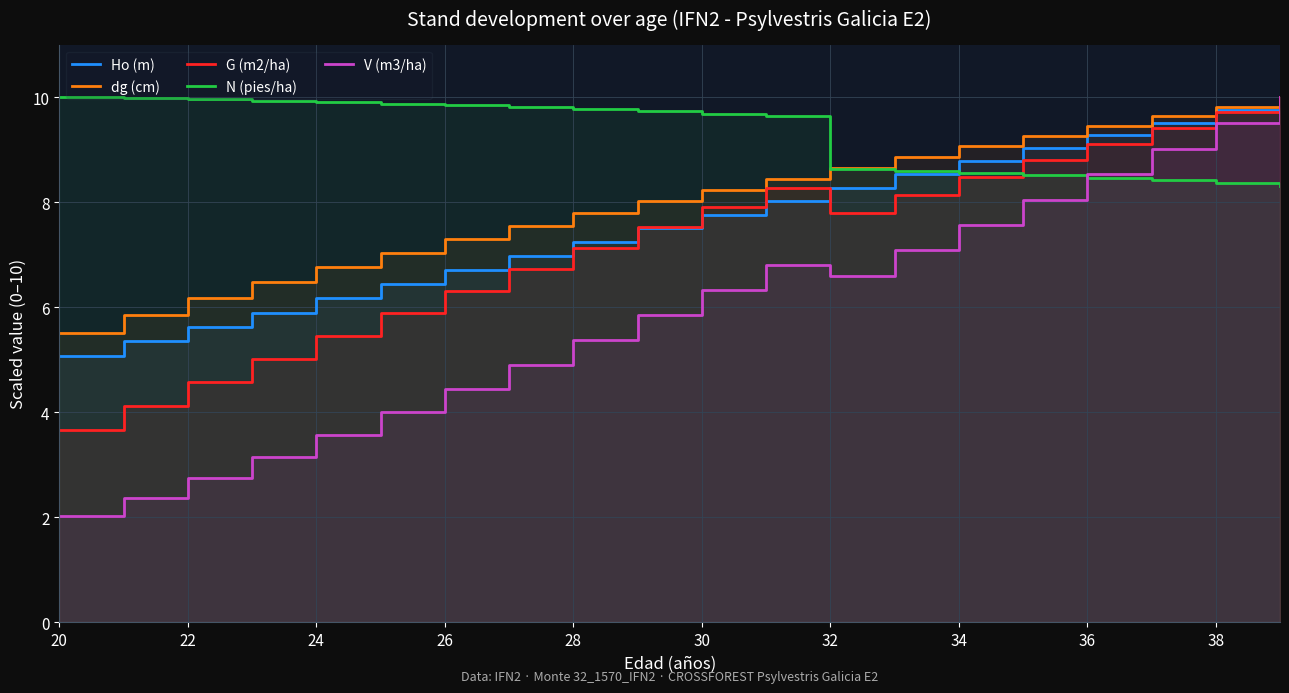

At how many categories does at least one series exceed 3?

20